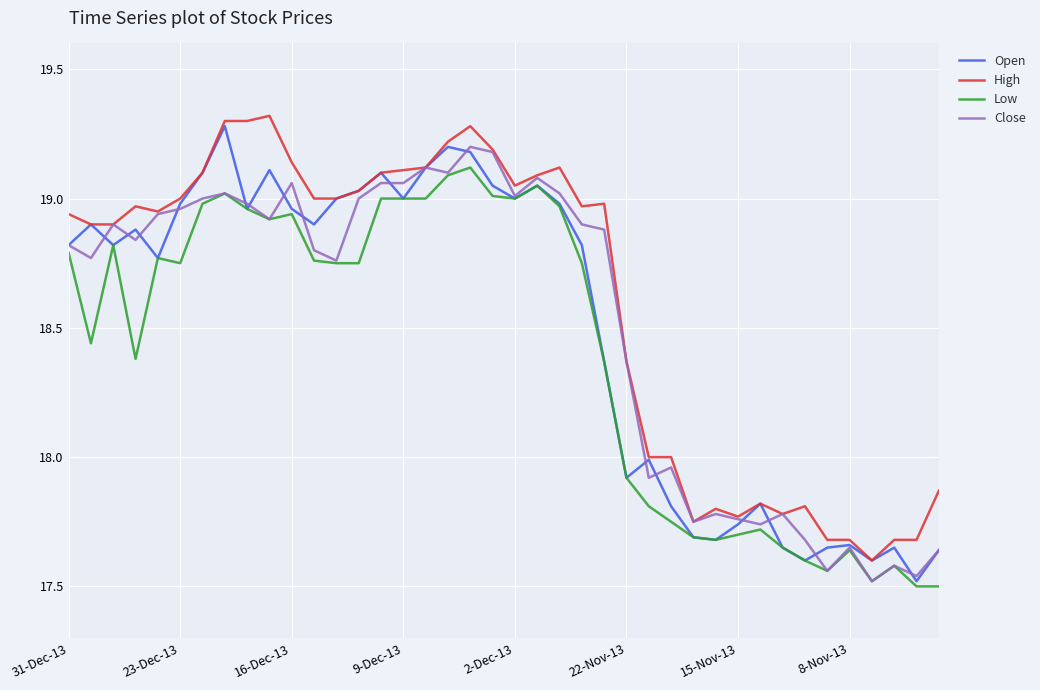

Which series has the largest total across all categories?

High